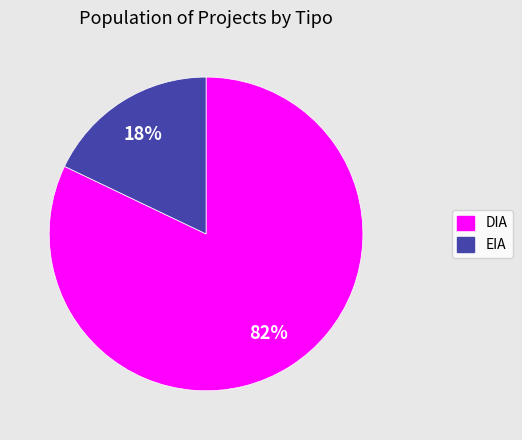

The DIA slice represents 88% of the pie. True or false?

False